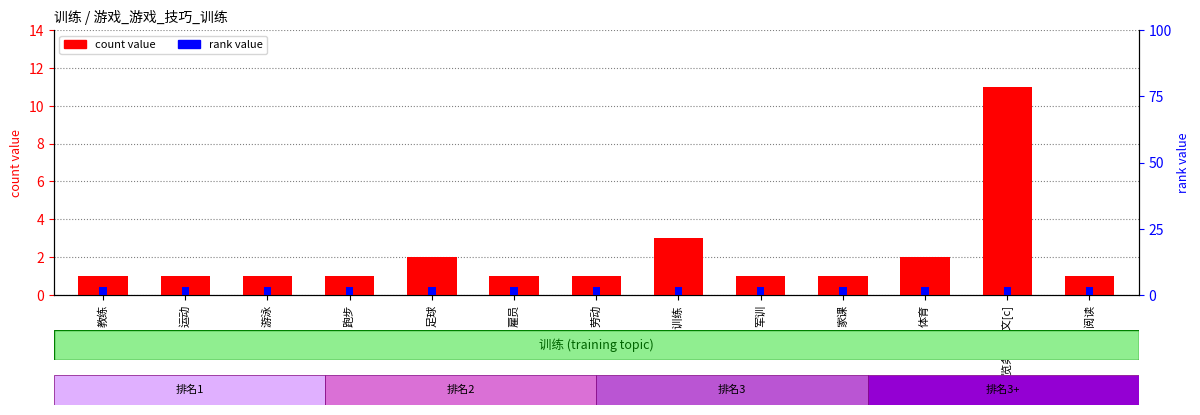

What is the value of the rank value bar at the 12th from the left?

3